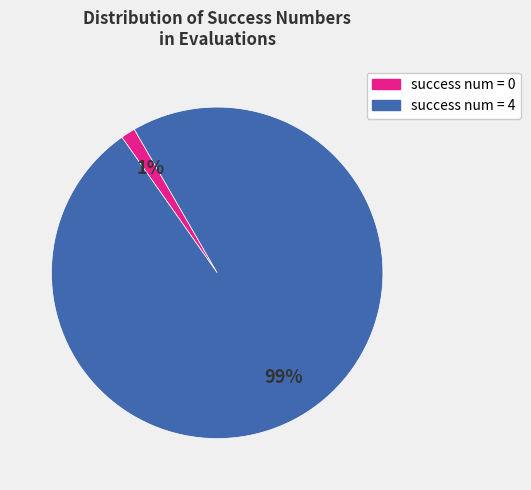

Does any single category account for the majority?

Yes